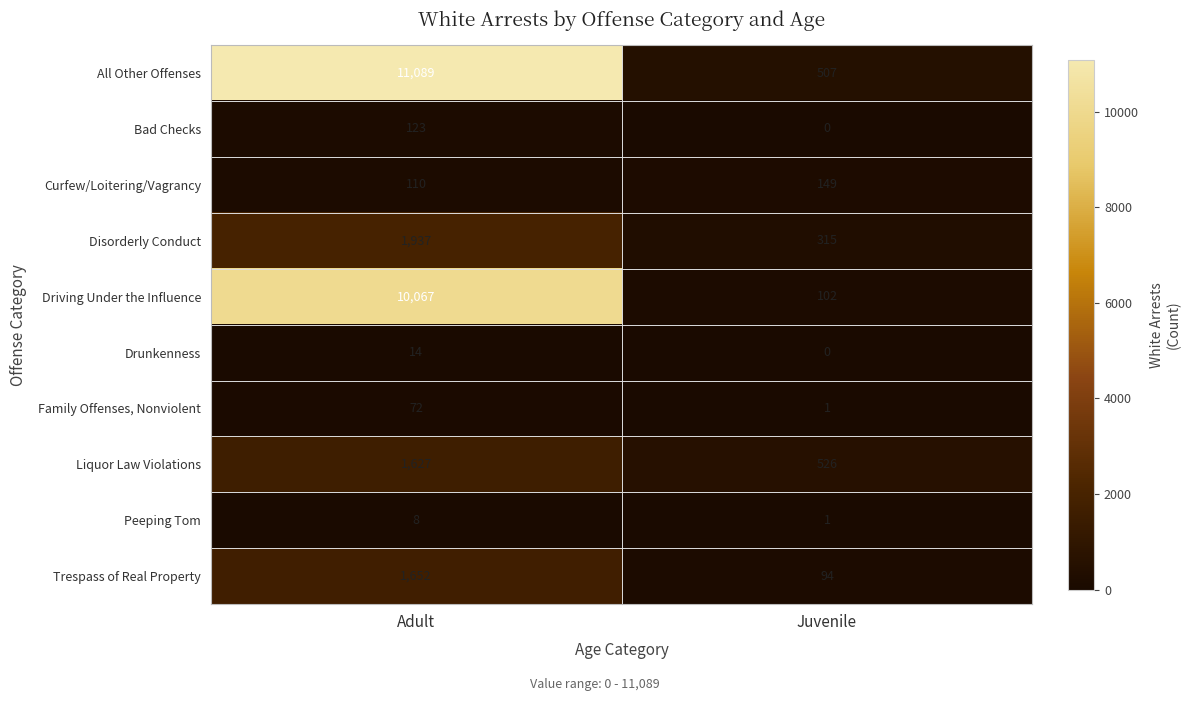

What is the total value across all series at Juvenile?

1695